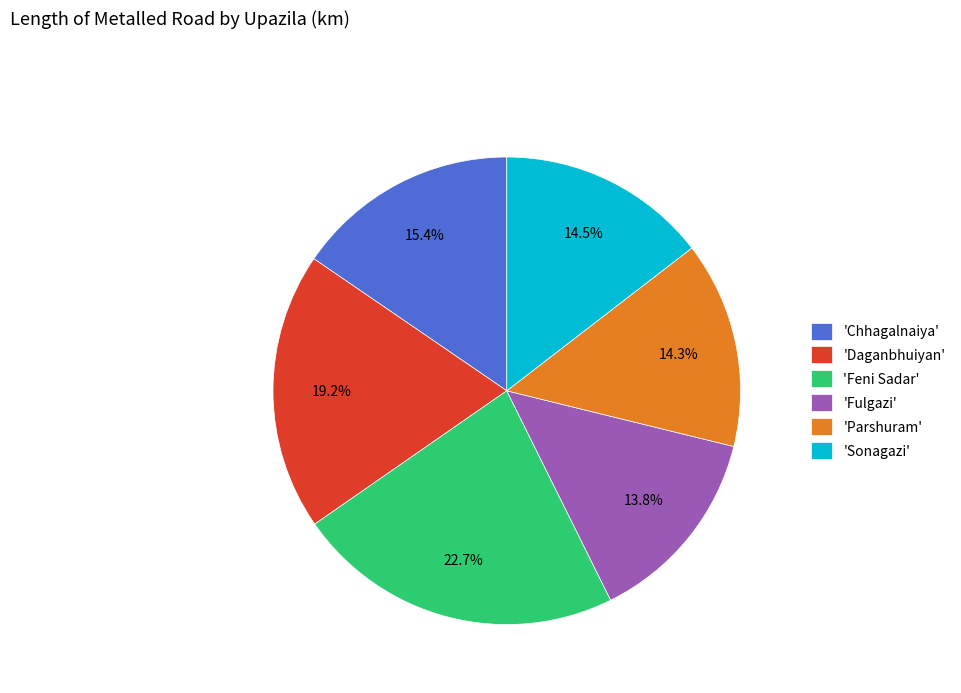

Does 'Chhagalnaiya' represent more than half of the total?

No